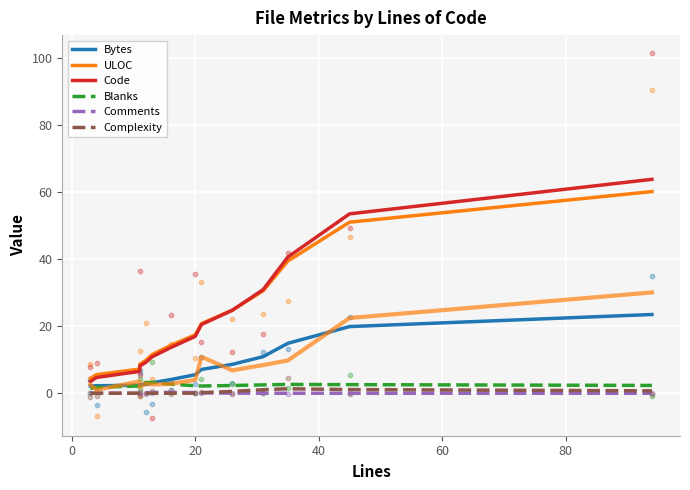

Which series reaches the maximum Y coordinate?

Code